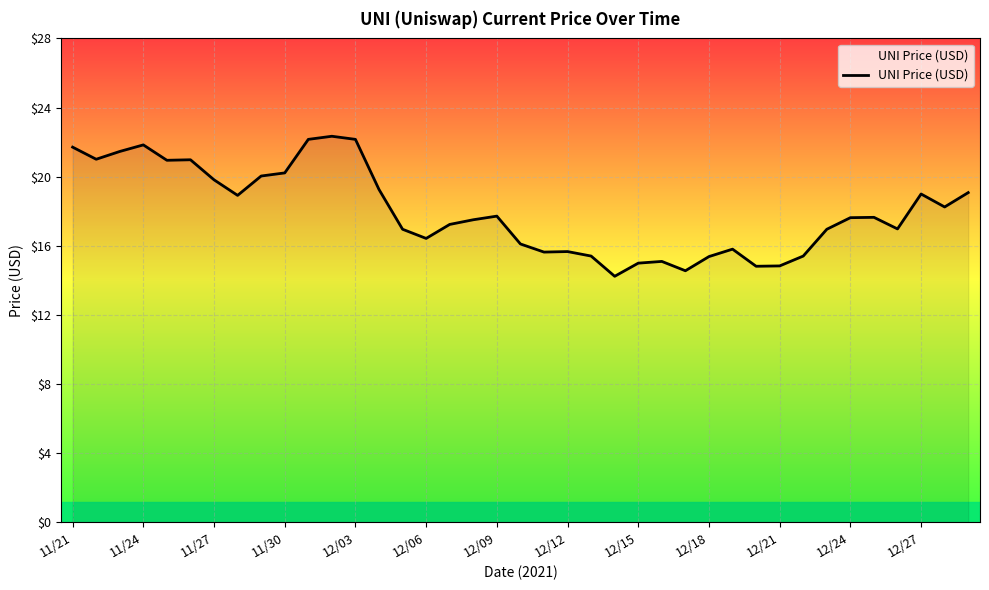

What is the maximum value shown in the chart?

22.3